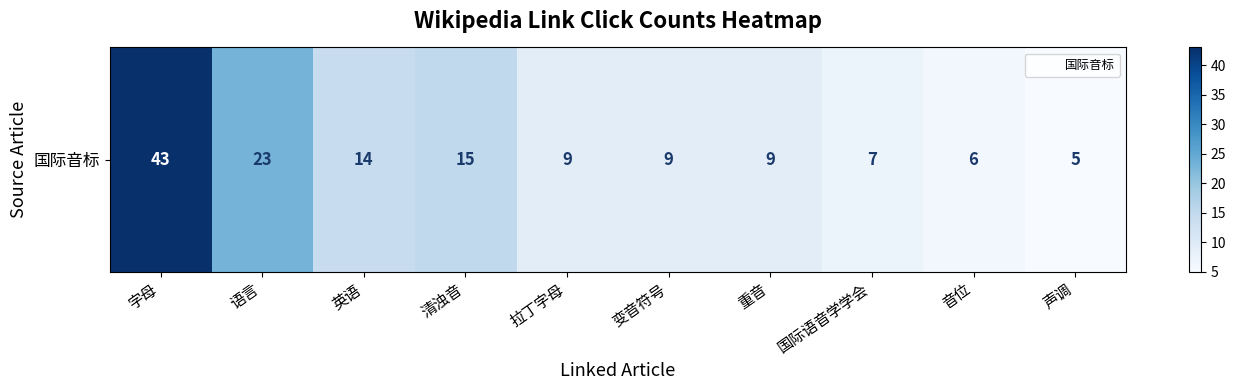

True or false: the data shows 16 at 重音.

False